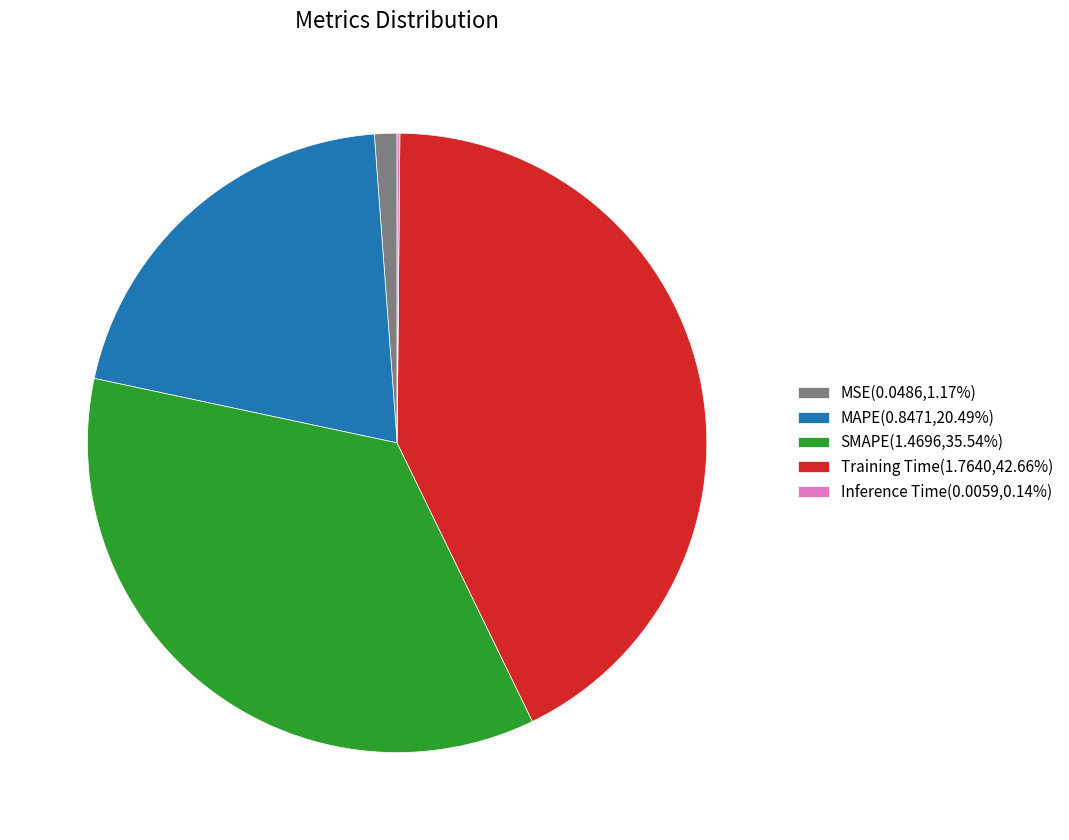

Between Training Time and MAPE, which is larger?

Training Time